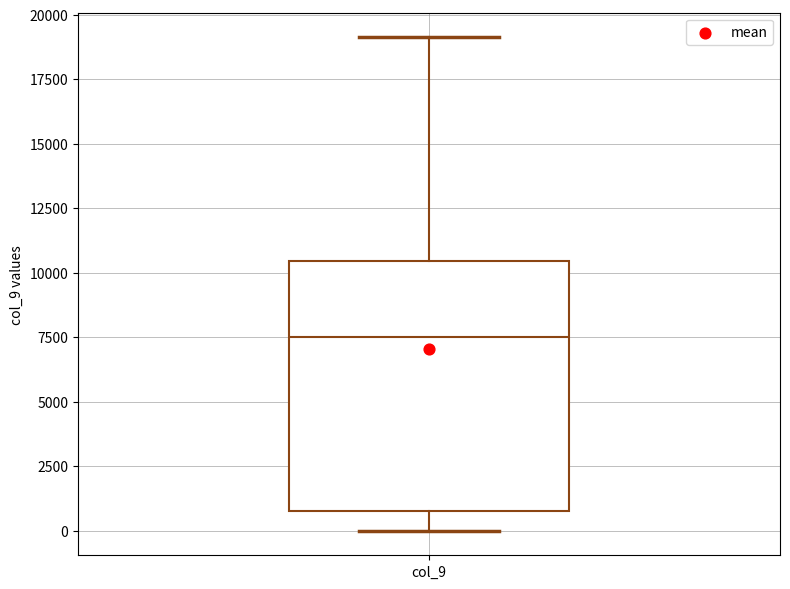

Where is the lower edge of the box for col_9 on the y-axis? The values are not printed on the chart, so give them approximately, as read against the axis.

1000